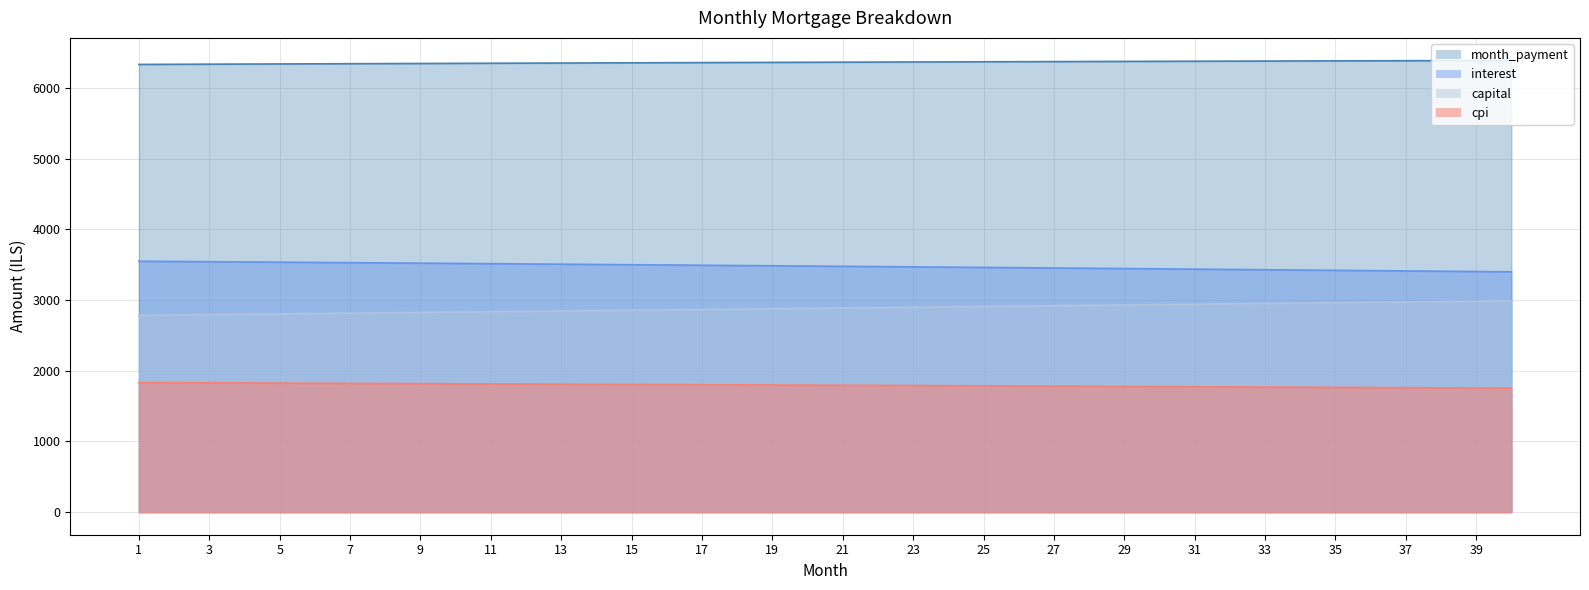

At which category does the chart reach its minimum across all series?

40